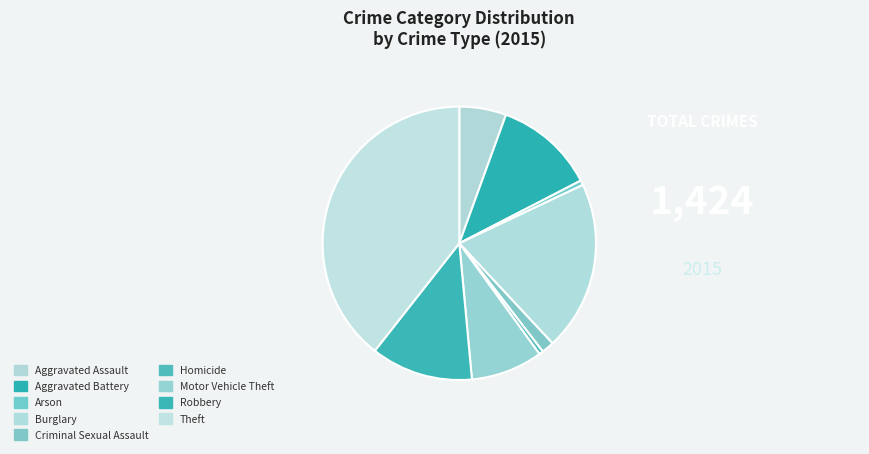

To the nearest percent, what portion does Aggravated Battery represent?

12%